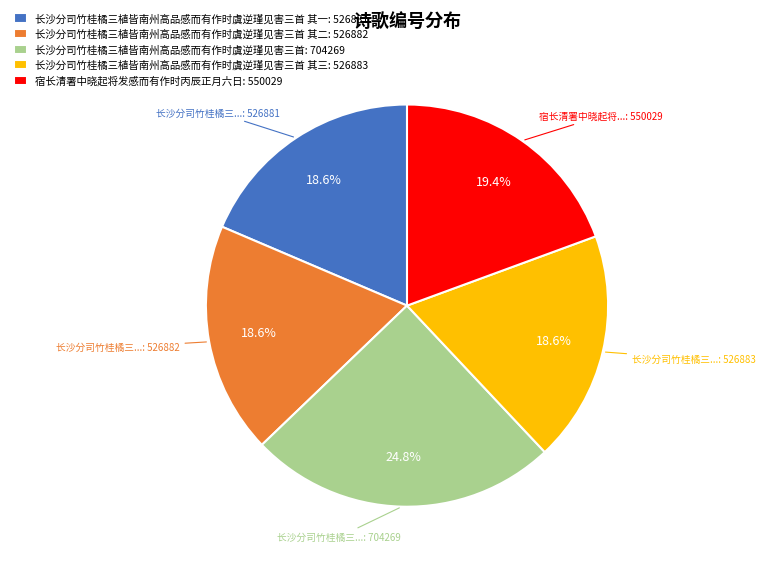

How many slices are in this pie chart?

5